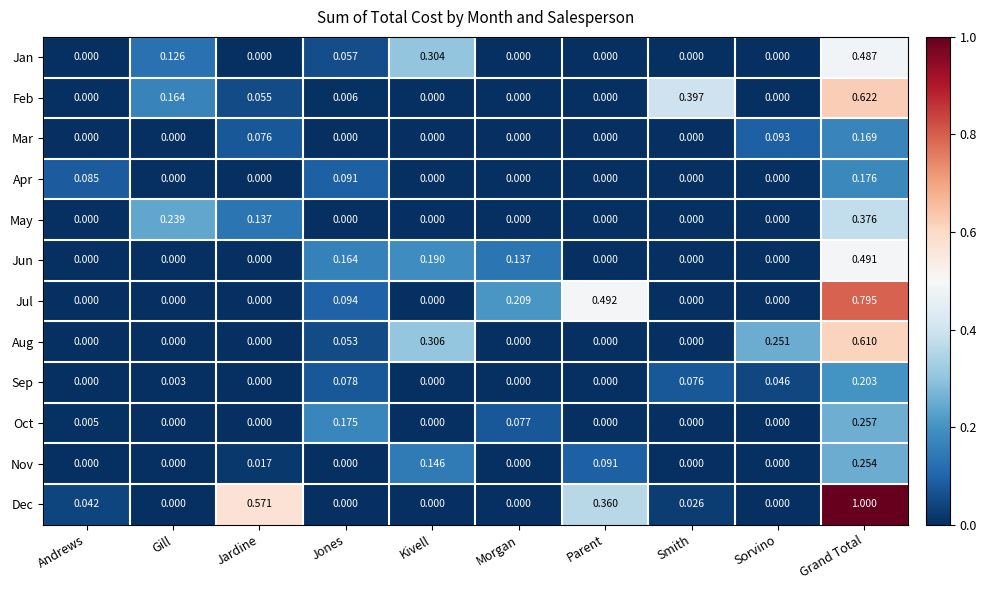

Is the value of Aug at Grand Total greater than the value of Apr at Morgan?

Yes